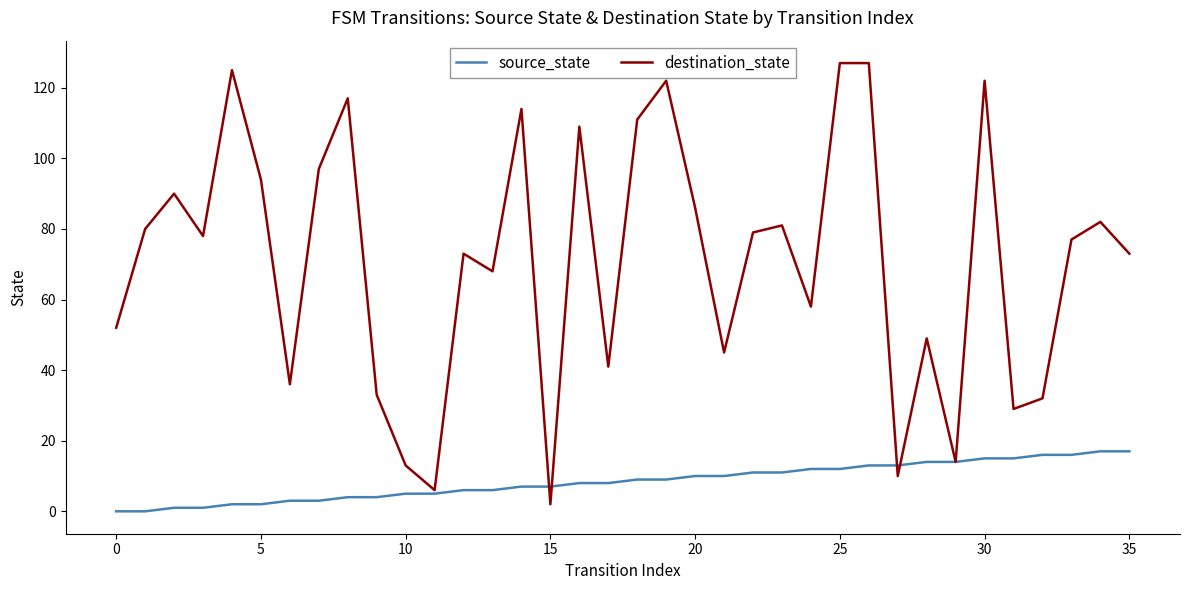

List the series in order of their overall mean, highest first.

destination_state, source_state